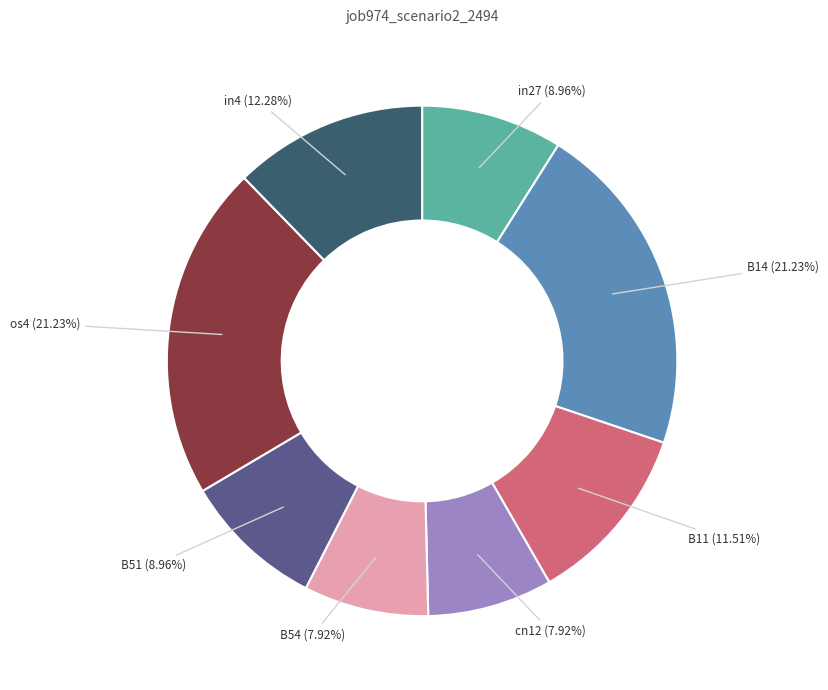

To the nearest percent, what portion does B14 represent?

21%